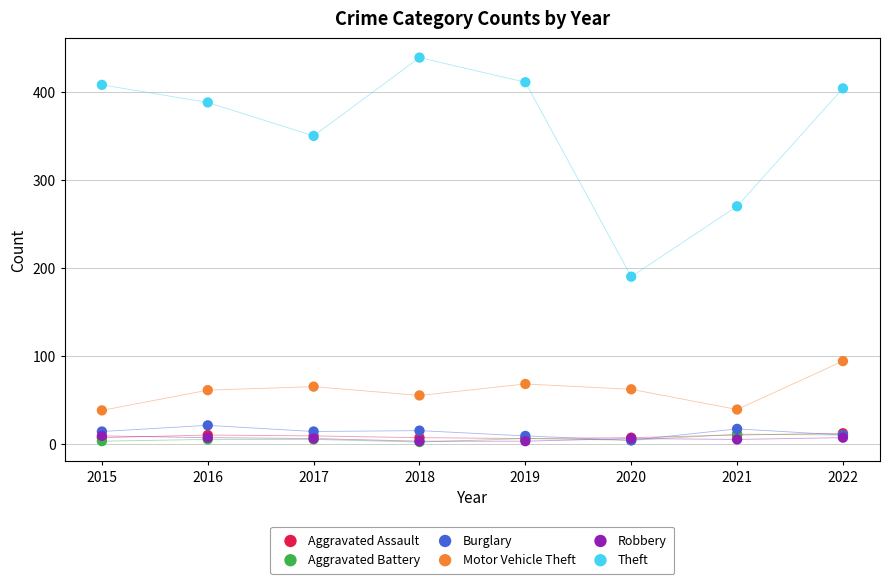

Across all series, what Y value is closest to 220?

190